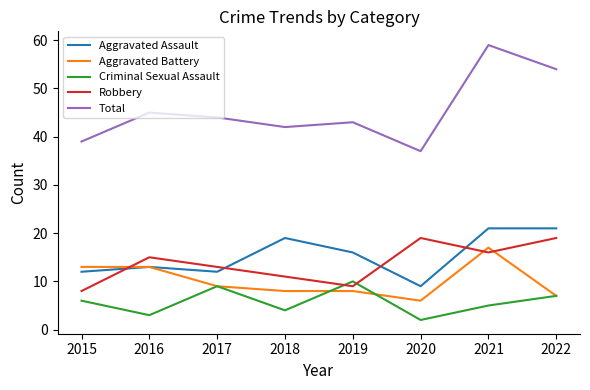

What is the spread (max minus min) of values at 2019?

35